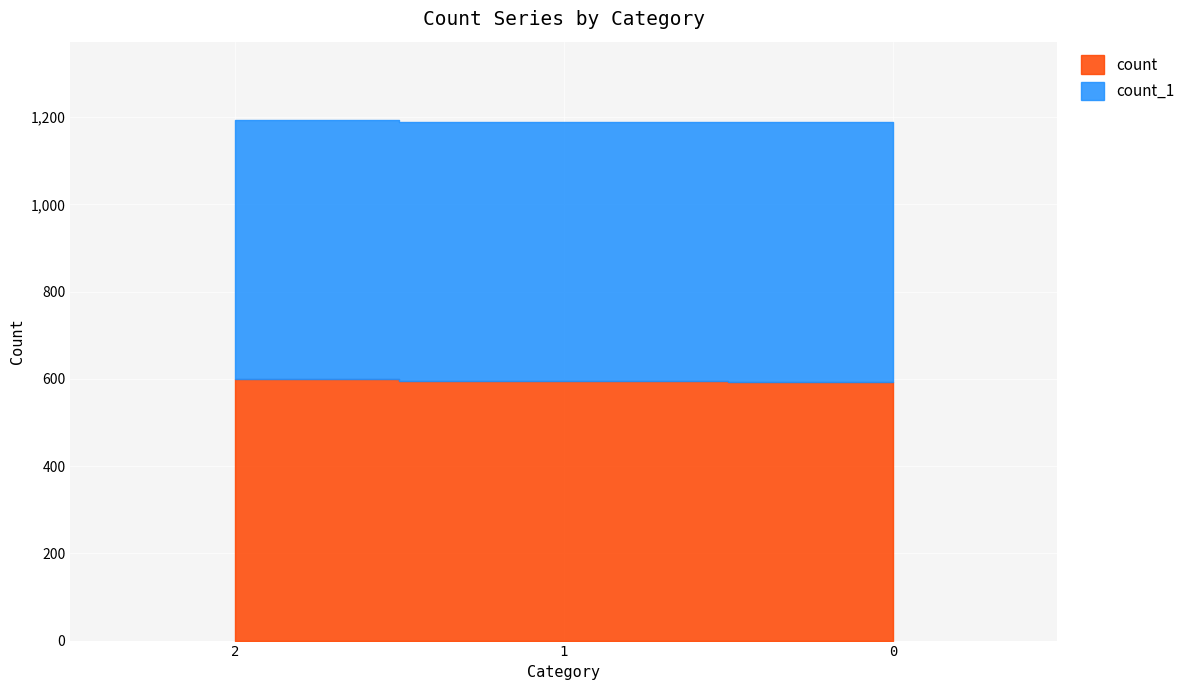

Is the value of count at 1 greater than the value of count_1 at 2?

No